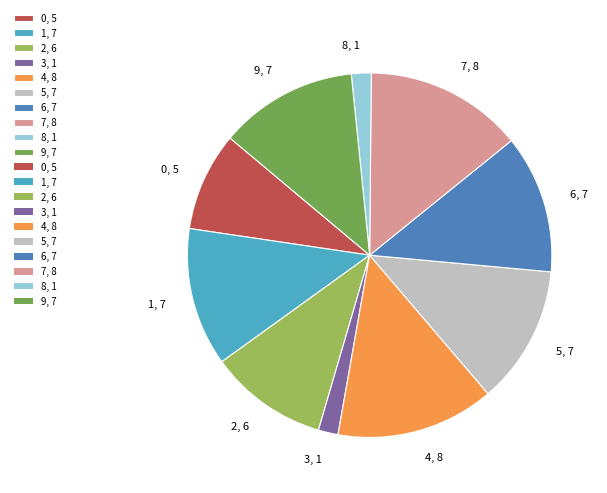

True or false: 9, 7 accounts for 18% of the total.

False